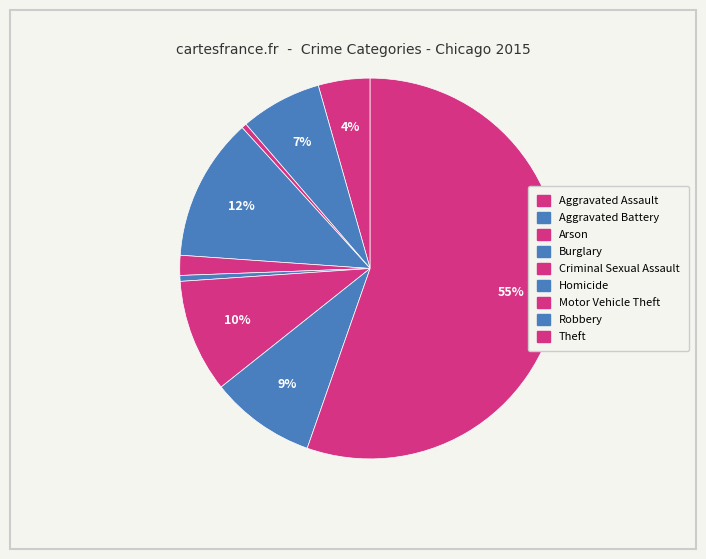

How many segments does this pie chart have?

9